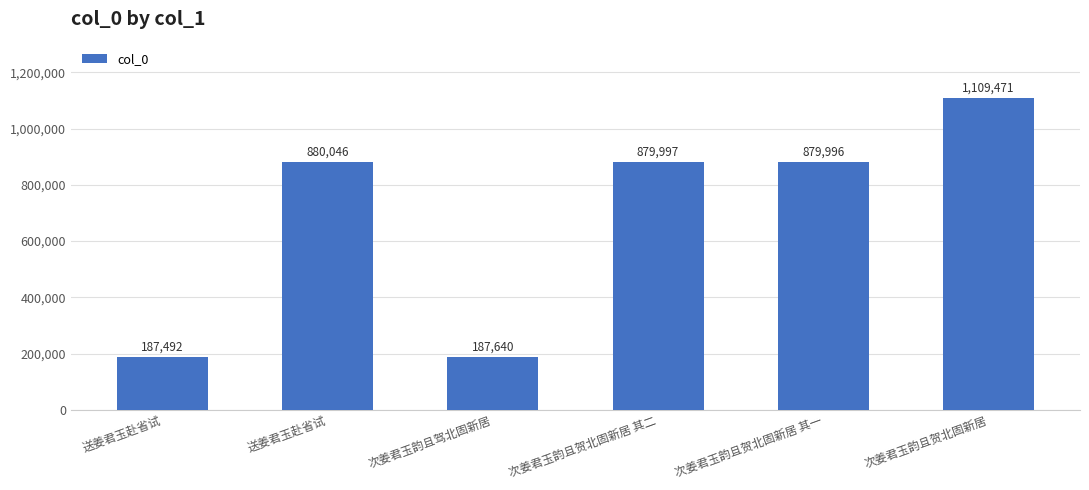

Reading left to right, list all the values displayed in this chart.

187492	880046	187640	879997	879996	1109471